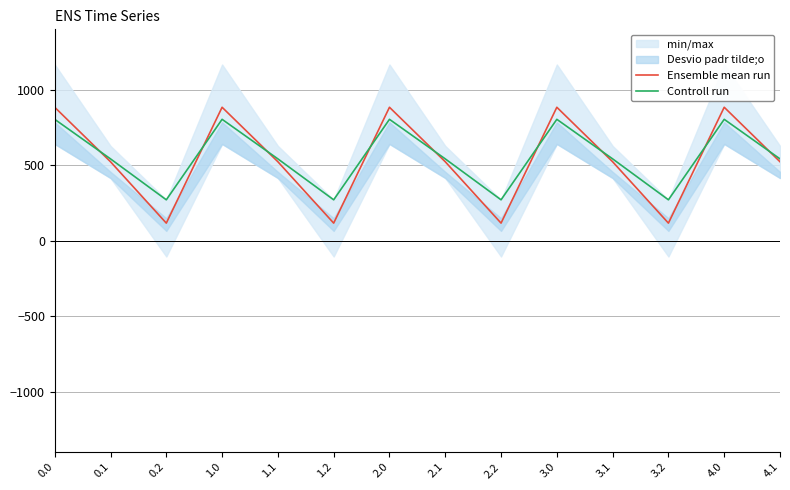

How many interior local peaks does the Controll run series have?

4